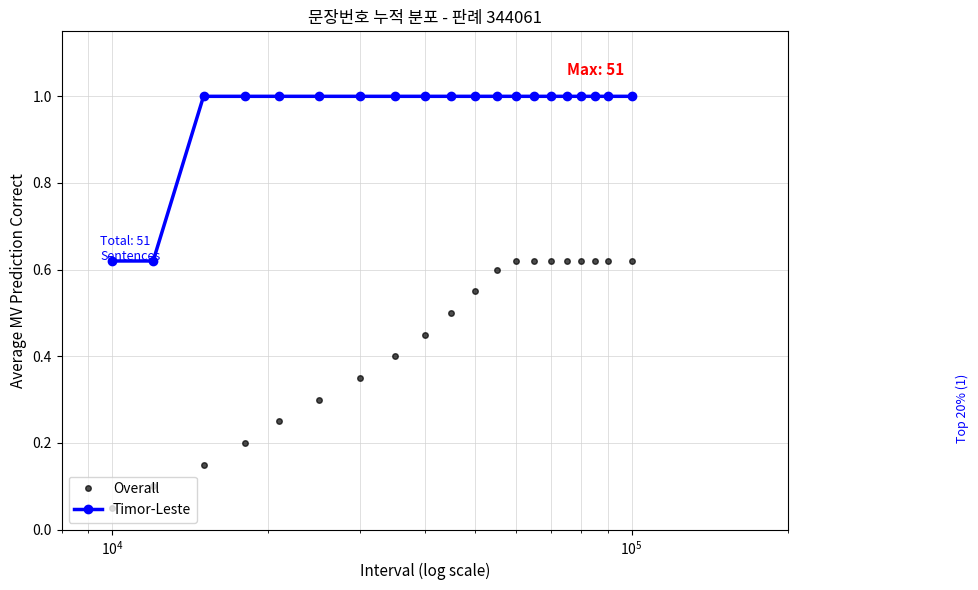

What is the value of the Timor-Leste point at the 18th from the left?

1.0